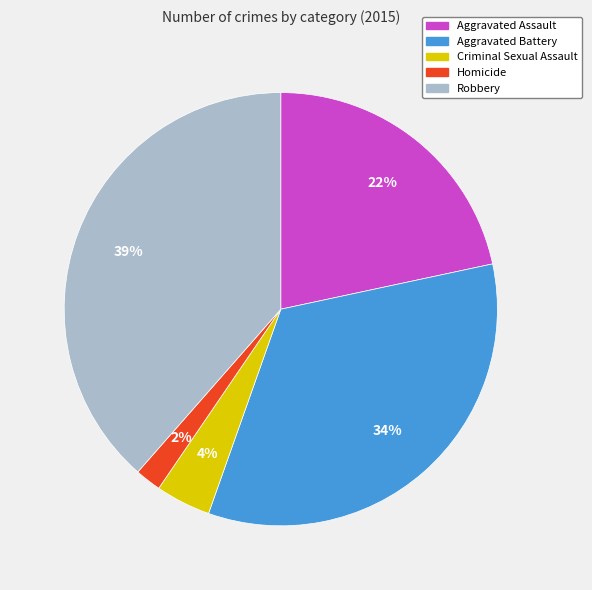

Is the sum of Criminal Sexual Assault and Homicide greater than half?

No